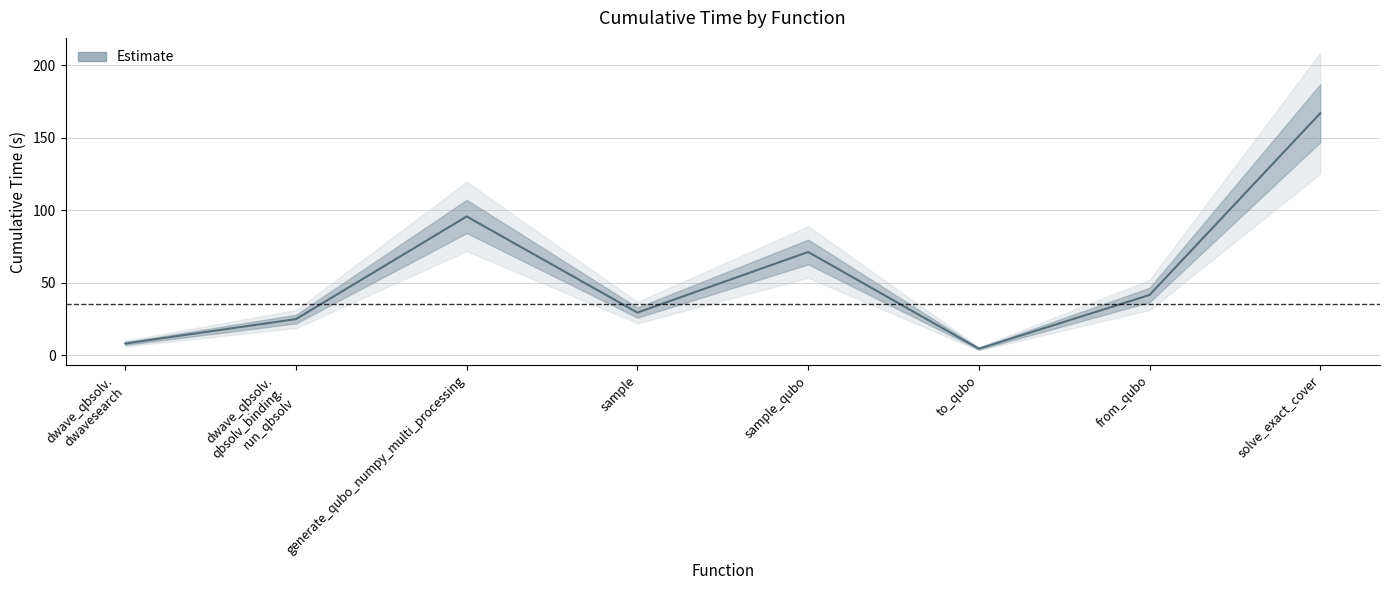

How many data points are less than 41?

4